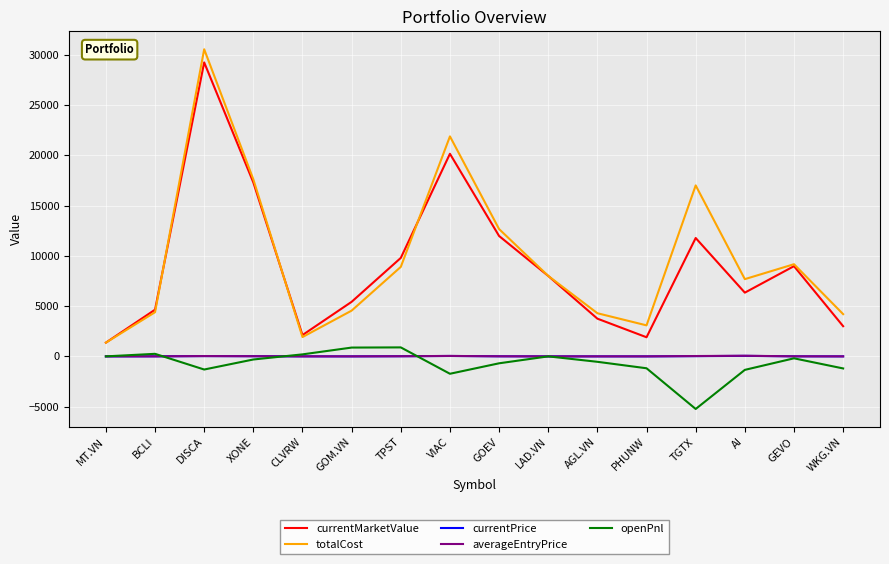

What is the sum of all averageEntryPrice values?

222.0